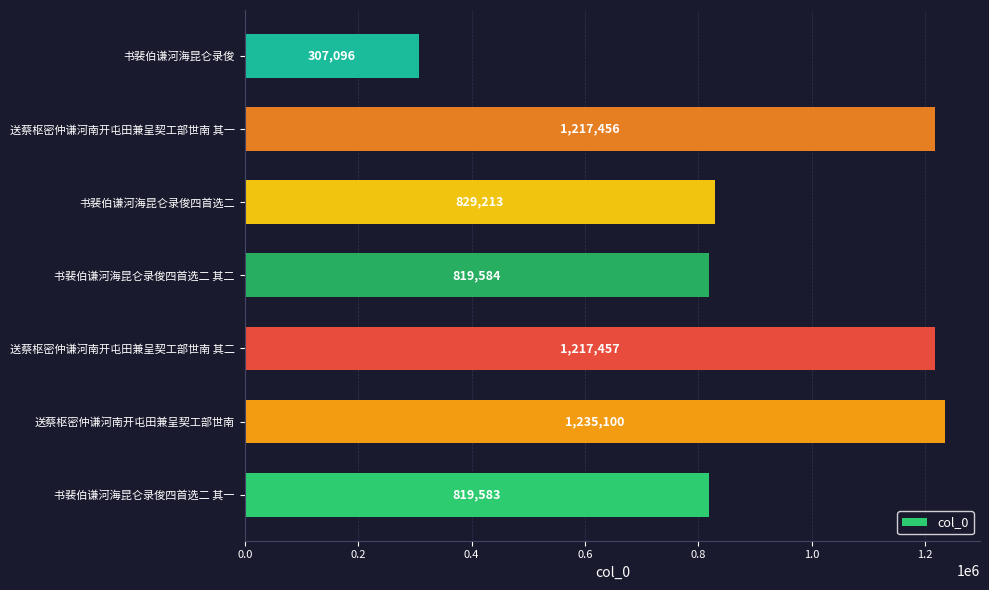

Reading bottom to top, transcribe all the data shown in this chart.

819583	1235100	1217457	819584	829213	1217456	307096